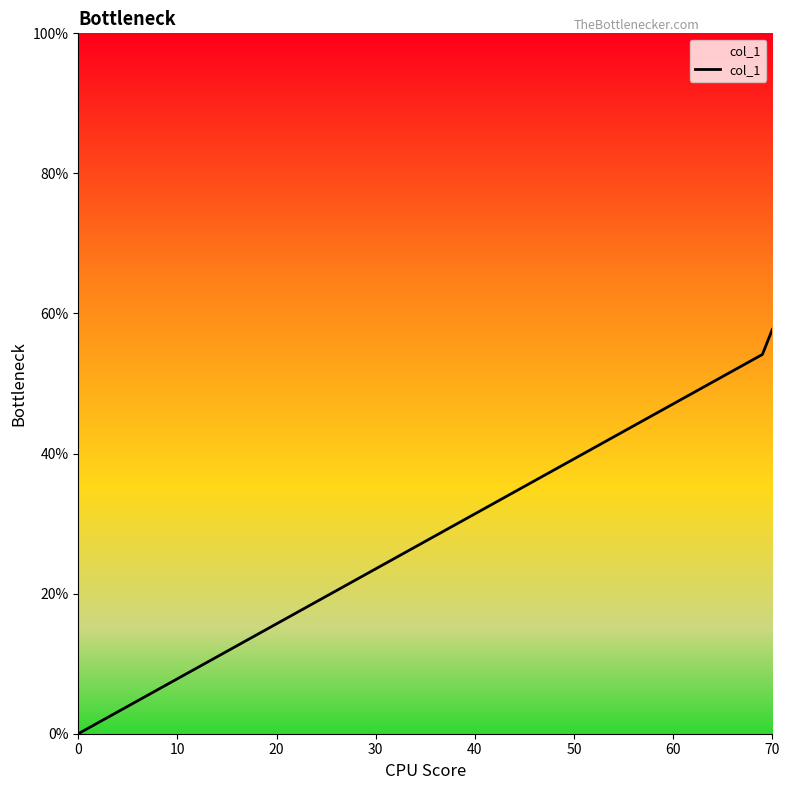

What is the average value?

37.3